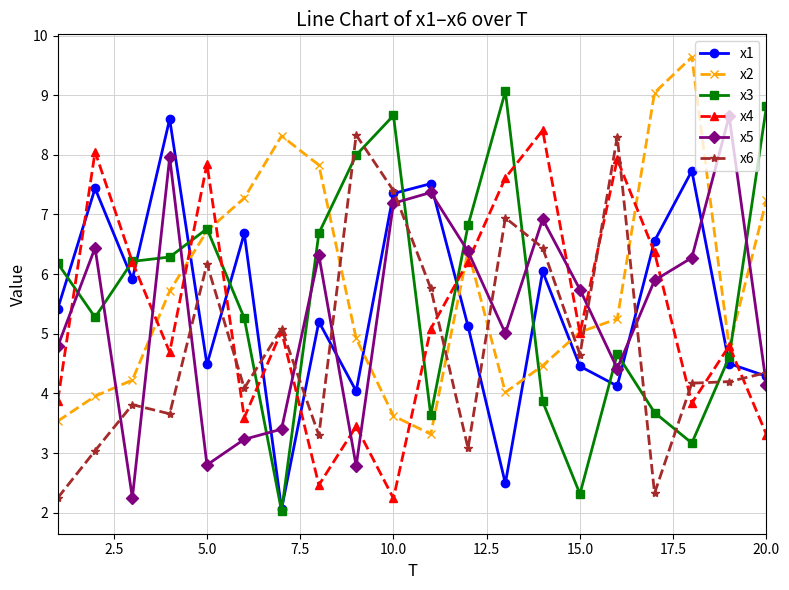

Which series has the widest spread of values?

x3